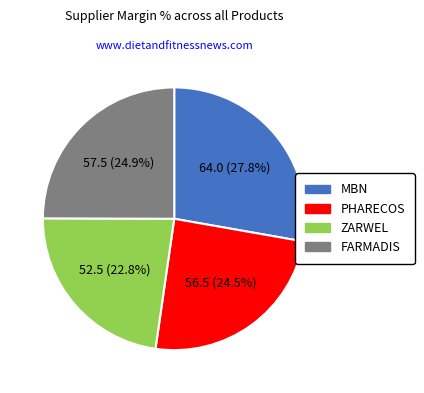

What is the largest slice in the pie chart?

MBN